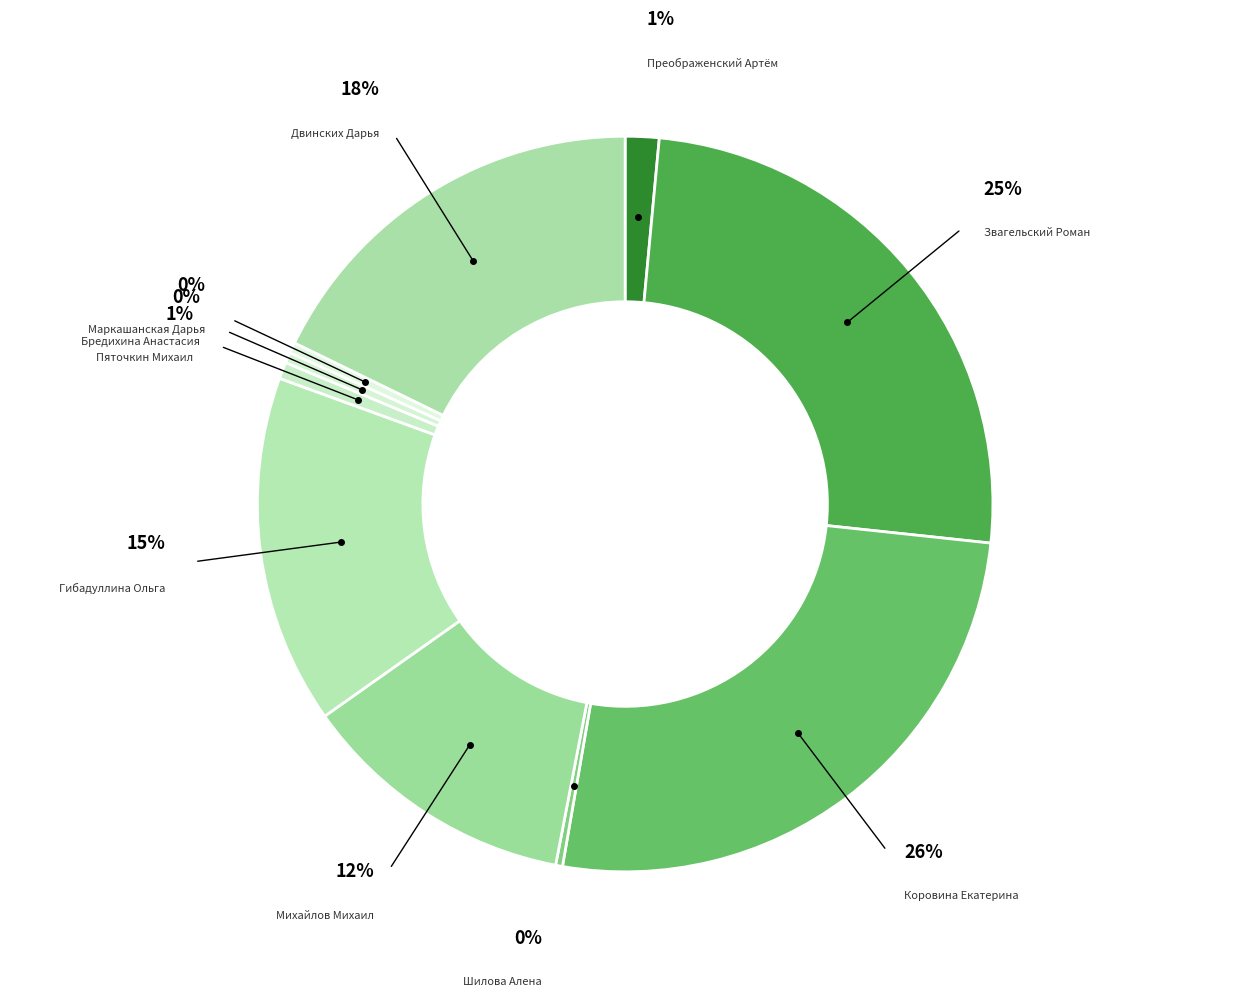

Is the sum of Михайлов Михаил and Коровина Екатерина greater than half?

No